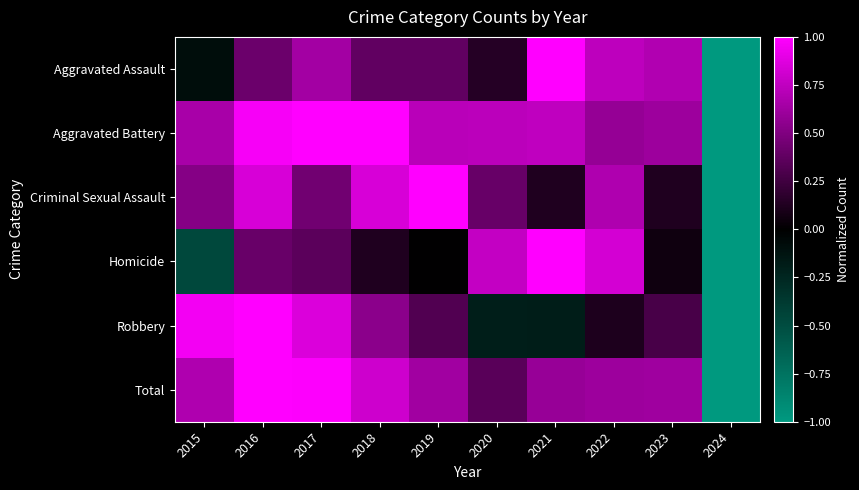

At which category does the chart reach its peak across all series?

2021